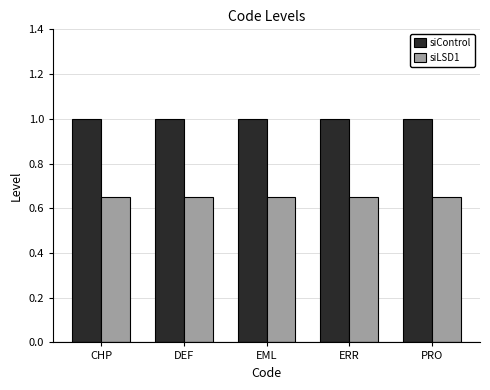

What is the approximate value of siControl at DEF?

1.0